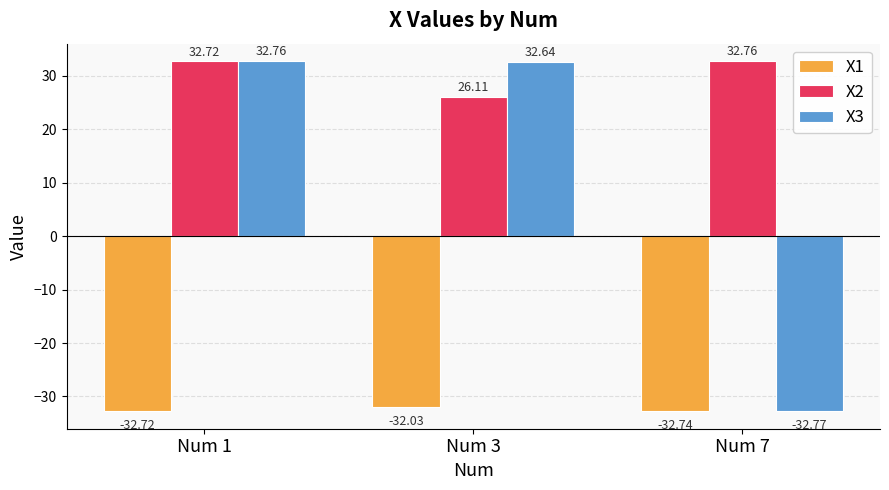

What is the sum of all X2 values?

91.6